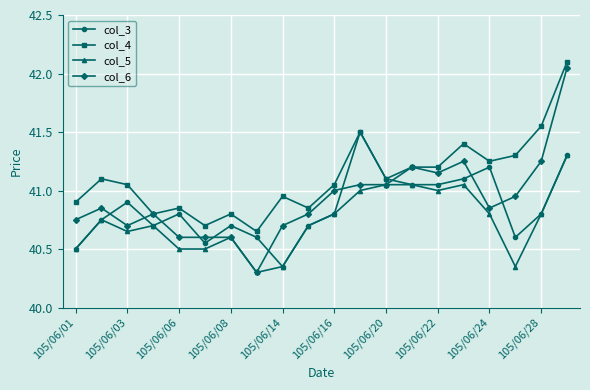

Which series ends up on top after the final intersection of col_3 and col_6?

col_6